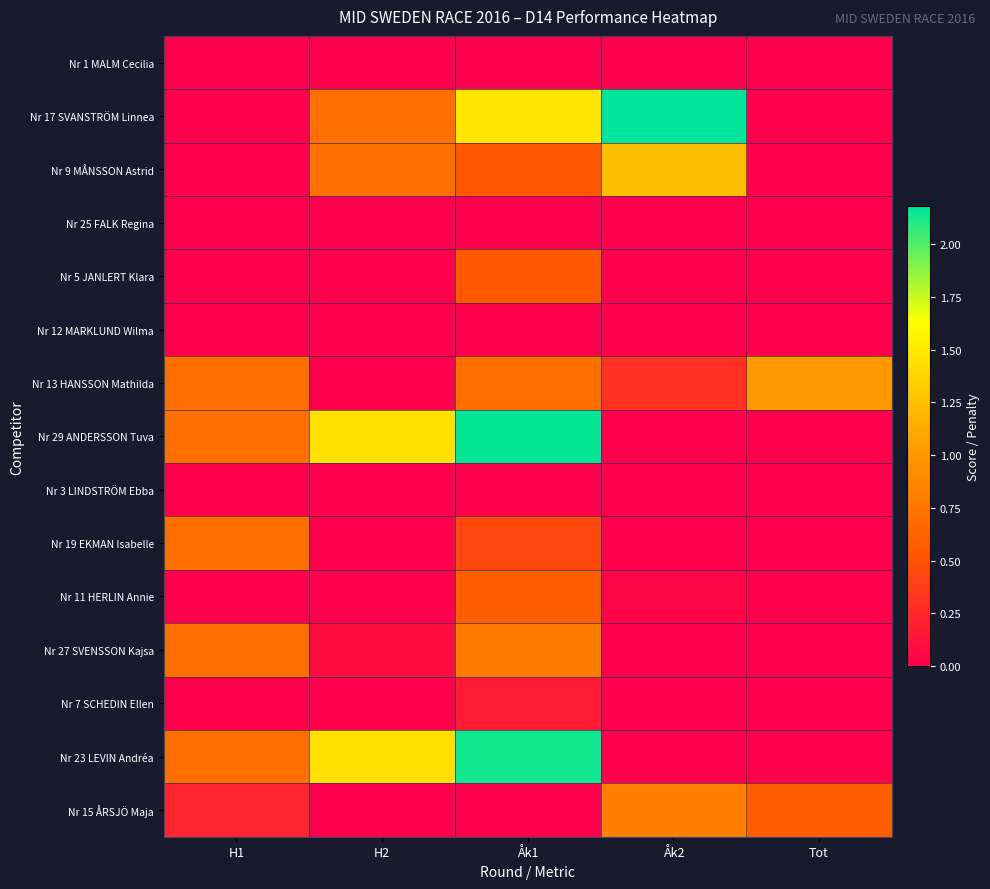

How many series are shown in this chart?

15